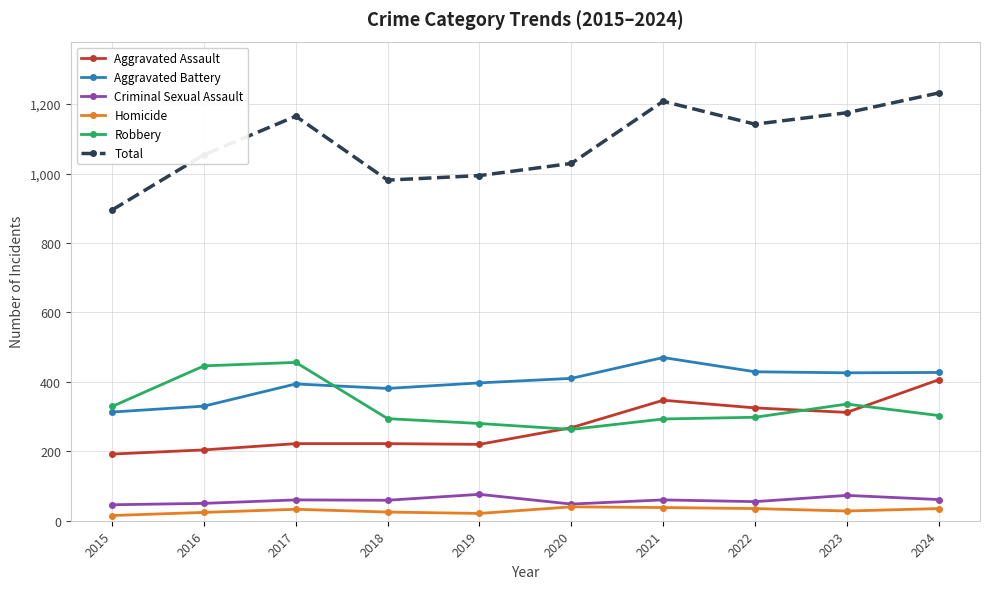

Is the value of Criminal Sexual Assault at 2017 greater than the value of Homicide at 2022?

Yes